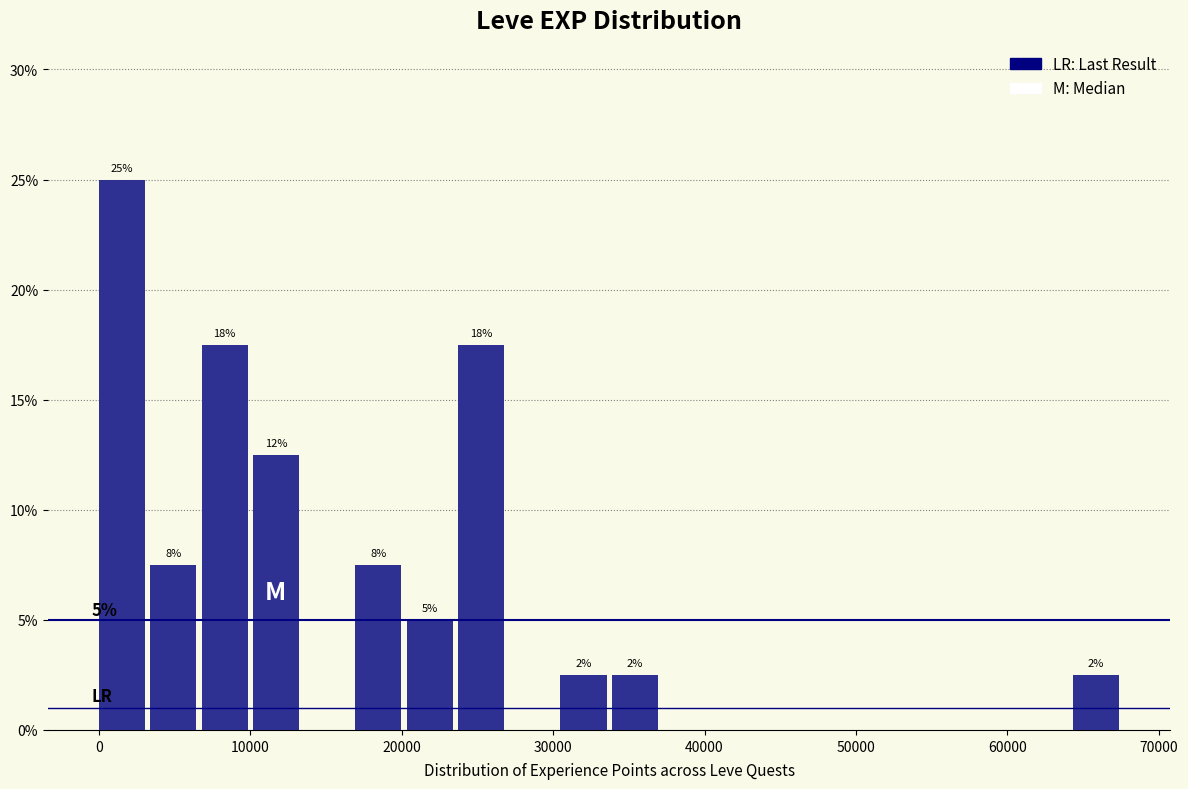

Around what value on the x-axis is the tallest bar? Give the approximate position of its centre, as read against the axis.

2000